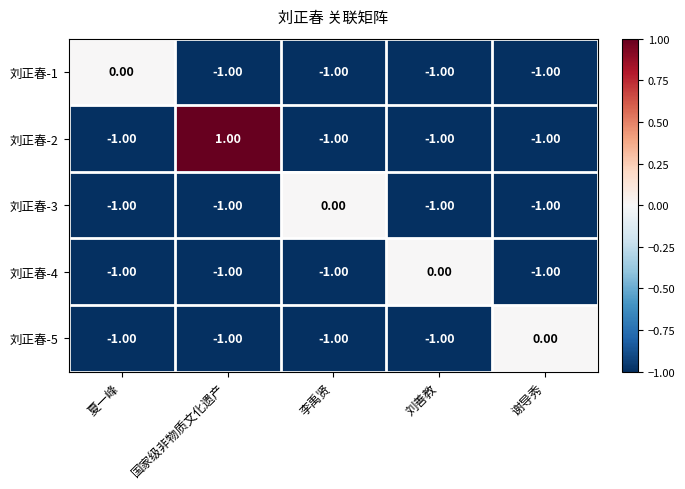

Where is 刘正春-1 nearest to the value 0?

夏一峰